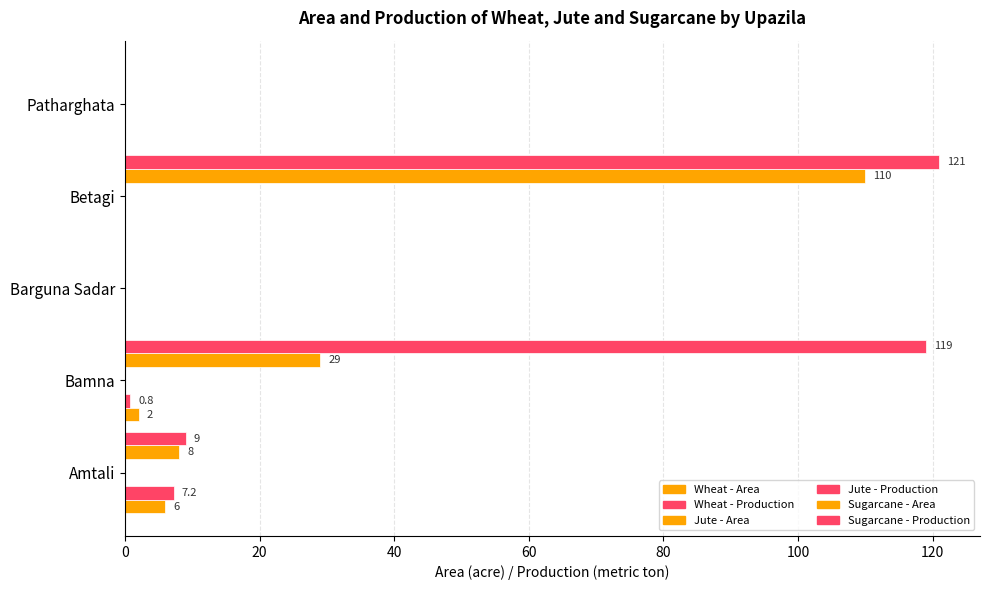

At 40, list the series in order from smallest to largest.

Wheat - Area, Wheat - Production, Sugarcane - Area, Sugarcane - Production, Jute - Area, Jute - Production